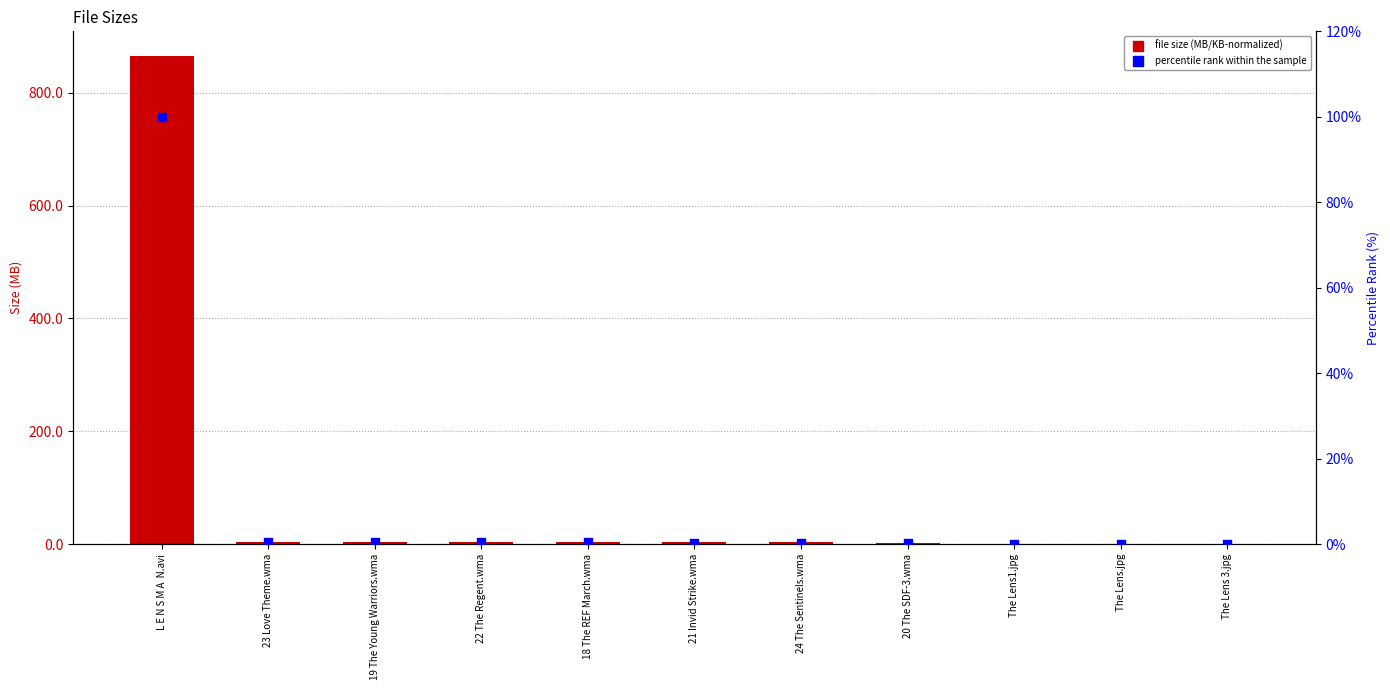

Which series has the largest Y range (max minus min)?

file size (MB/KB-normalized)